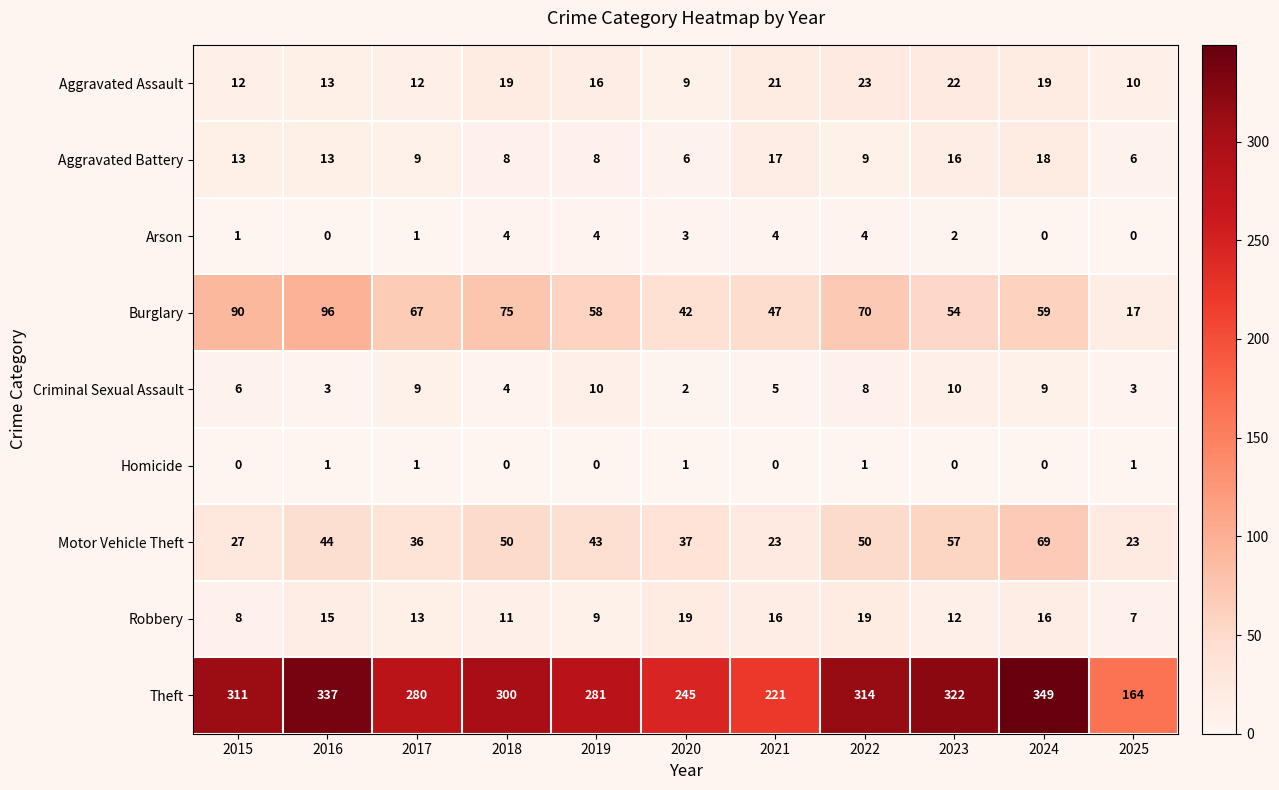

Which series changed the most between 2015 and 2018?

Motor Vehicle Theft